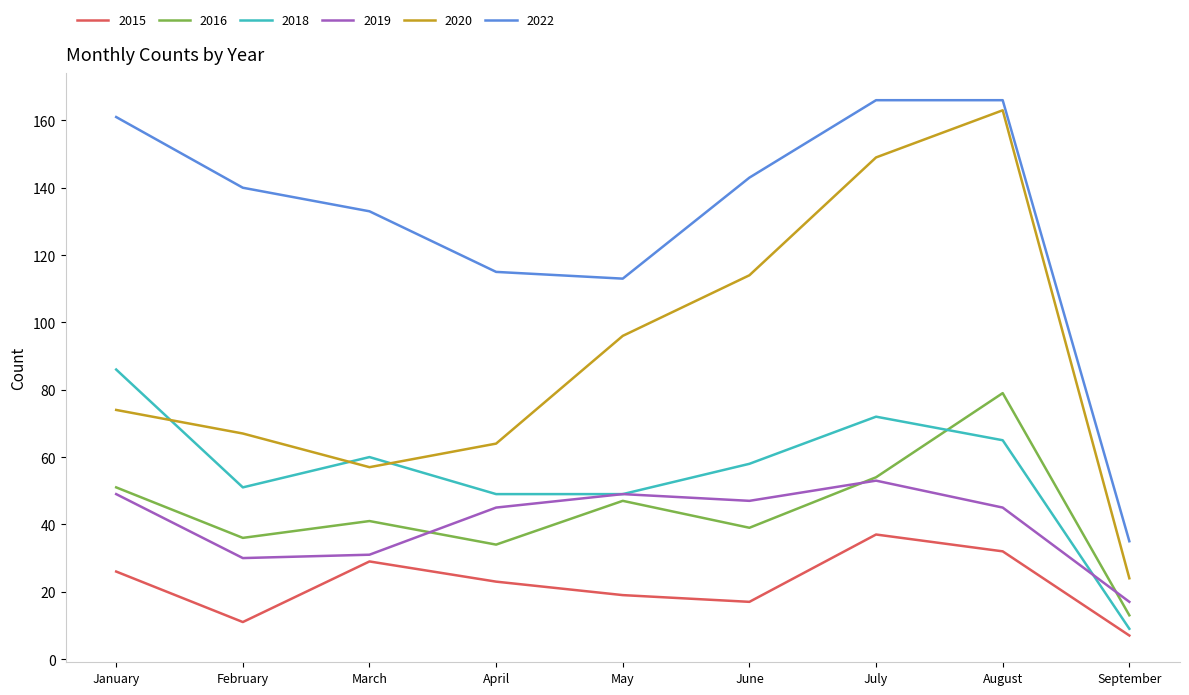

Which series has the widest spread of values?

2020